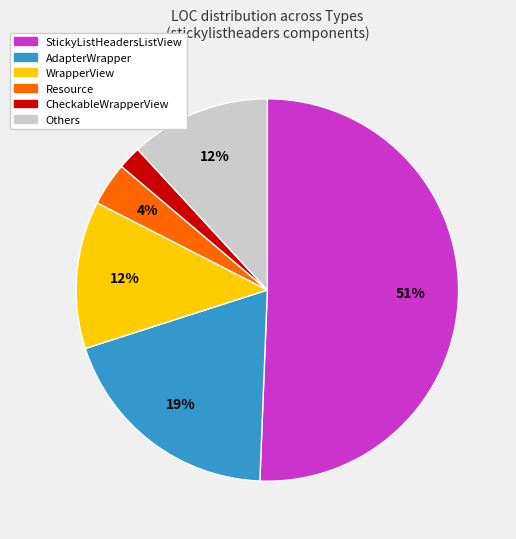

Does any single category account for the majority?

Yes